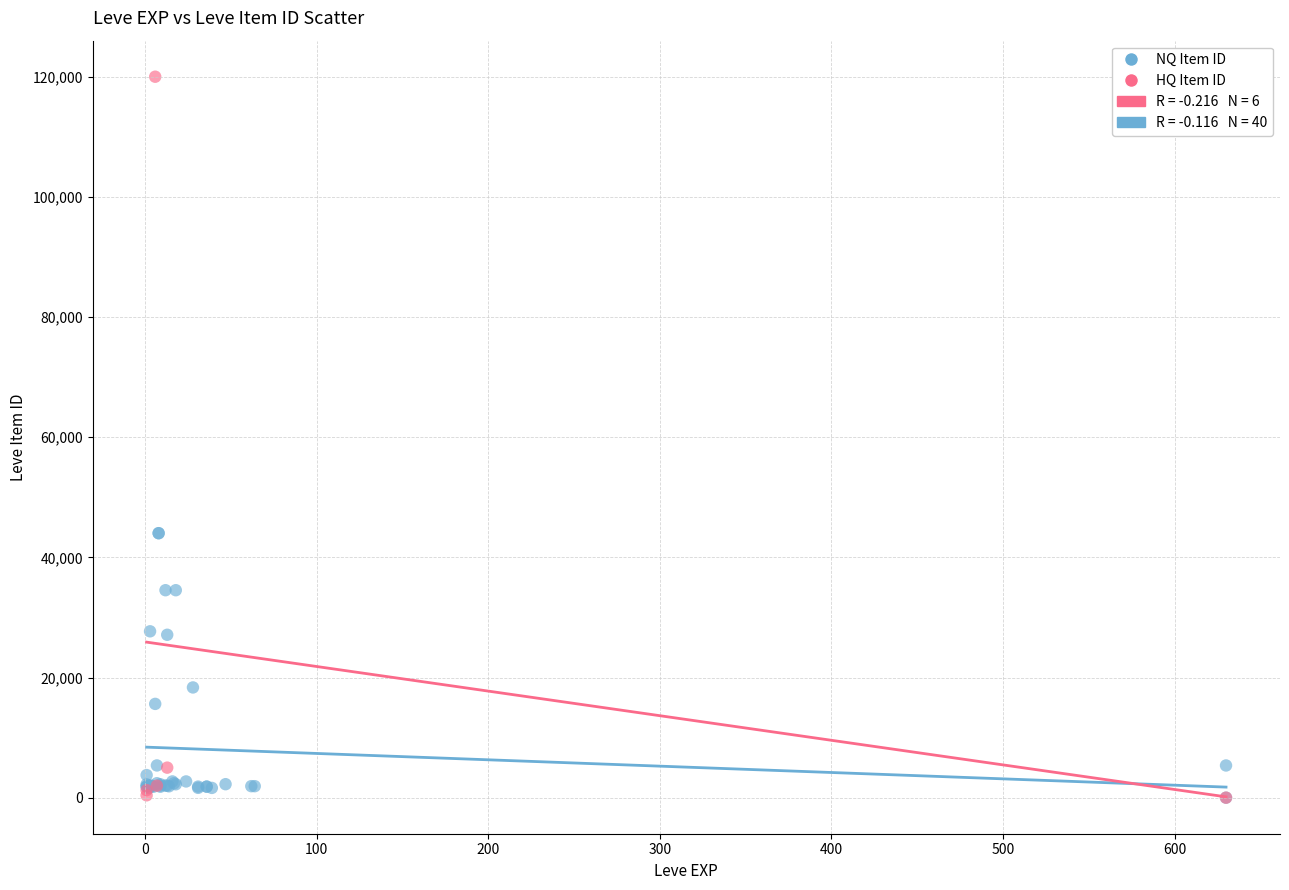

Which series reaches the maximum Y coordinate?

HQ Item ID